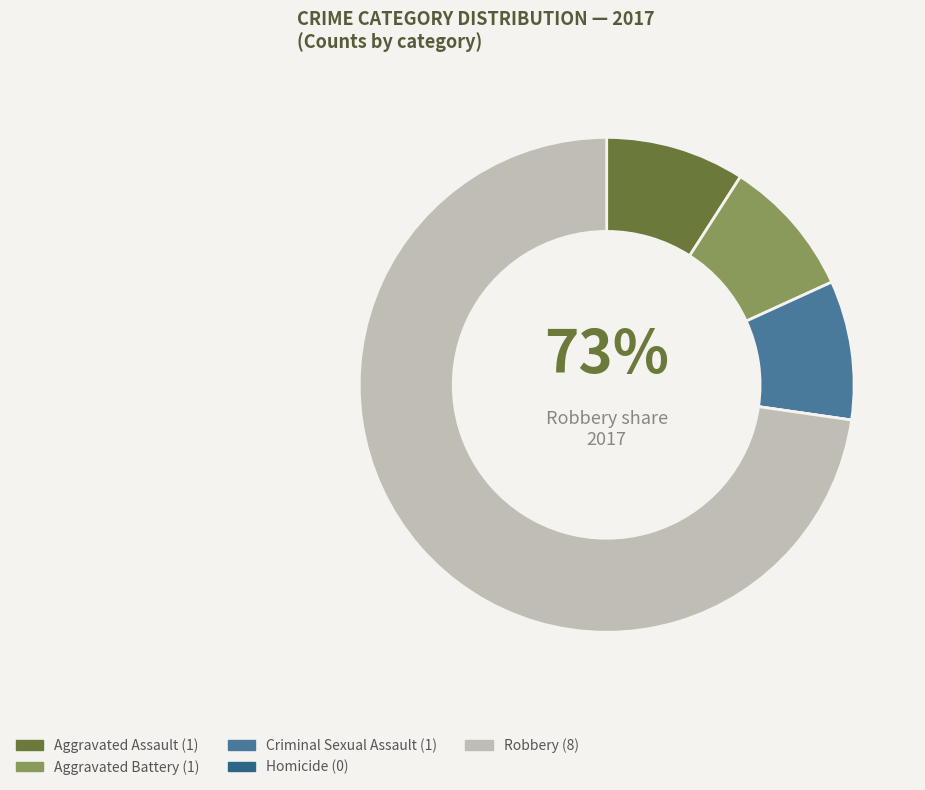

The Aggravated Battery slice represents 1% of the pie. True or false?

False